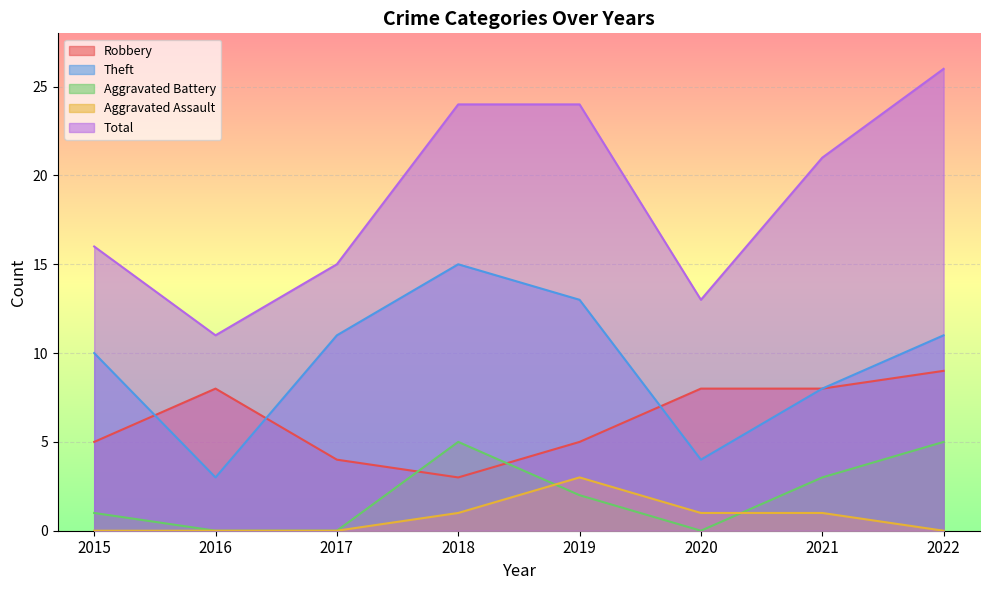

The value of Aggravated Assault at 2019 is 1. True or false?

False